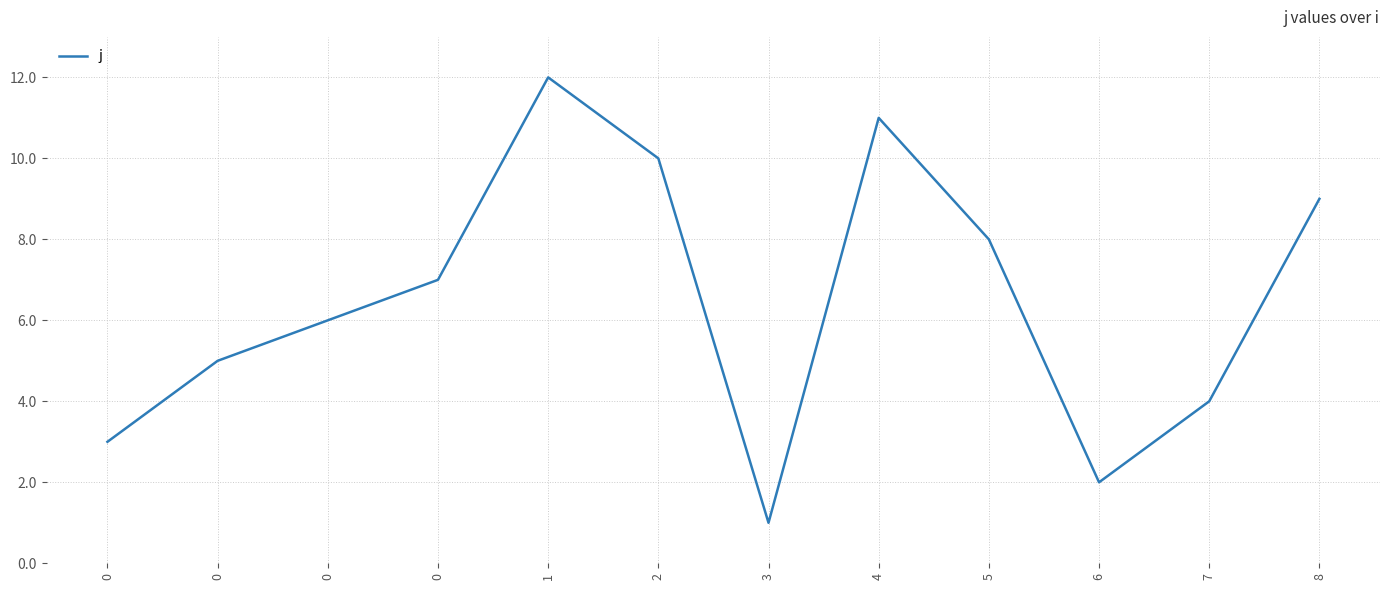

Between 6 and 5, which is larger?

5